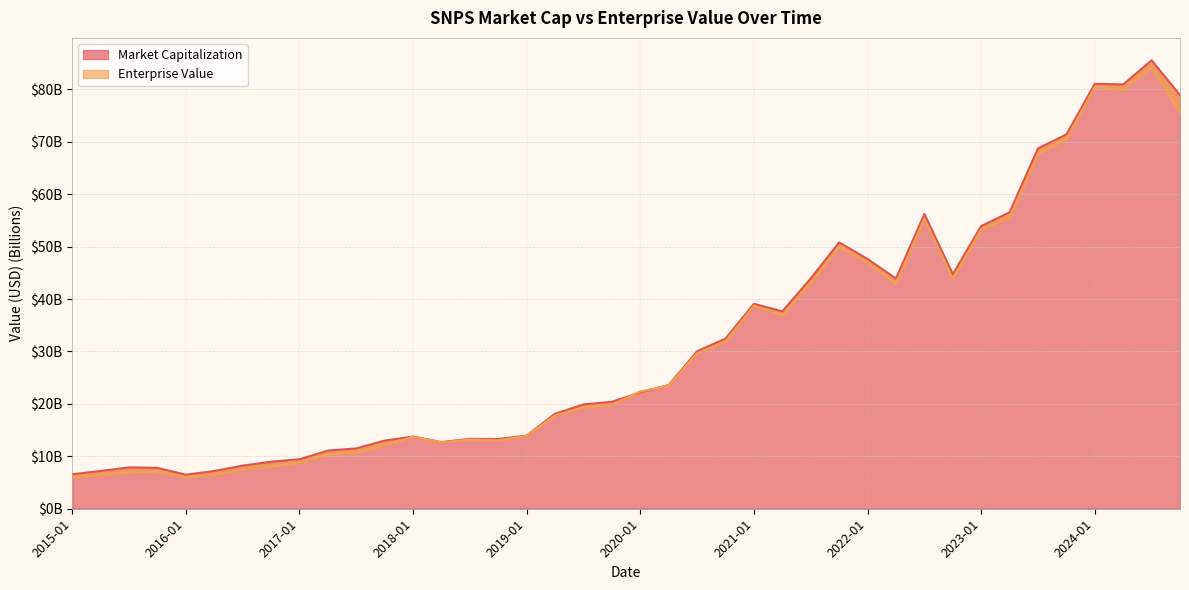

How many data points does each series have?

40